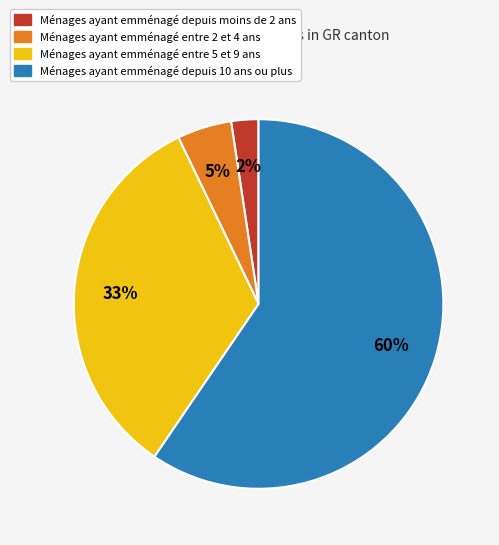

Which has a higher value, Ménages ayant emménagé entre 5 et 9 ans or Ménages ayant emménagé depuis 10 ans ou plus?

Ménages ayant emménagé depuis 10 ans ou plus